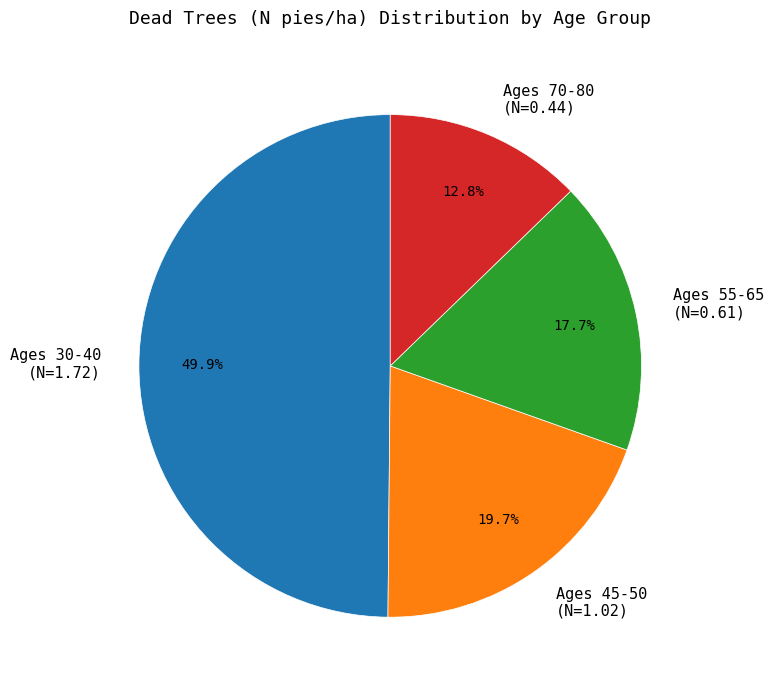

Count the number of slices in the pie.

4